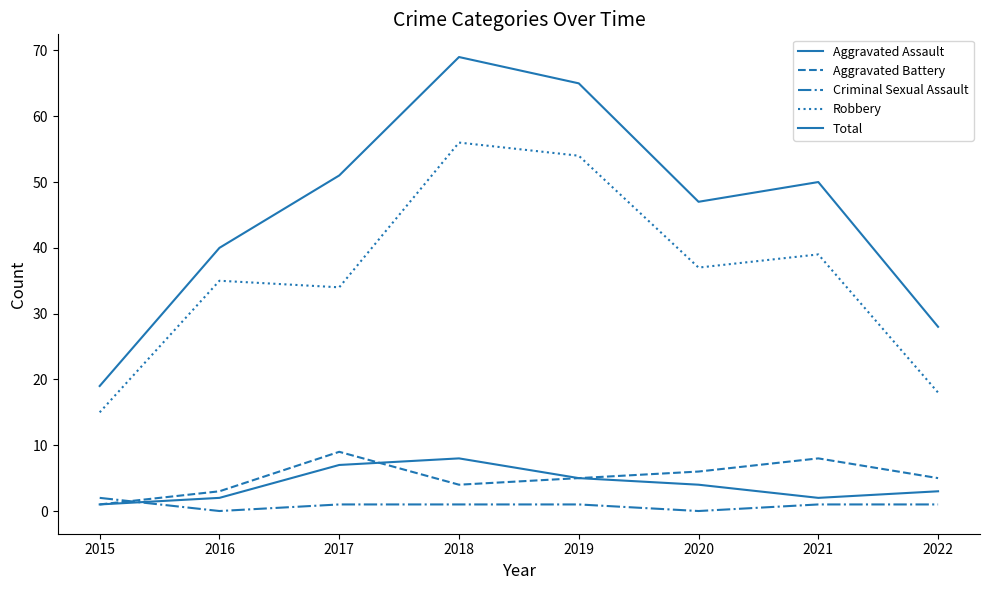

What is the difference between the highest and lowest values at 2017?

50